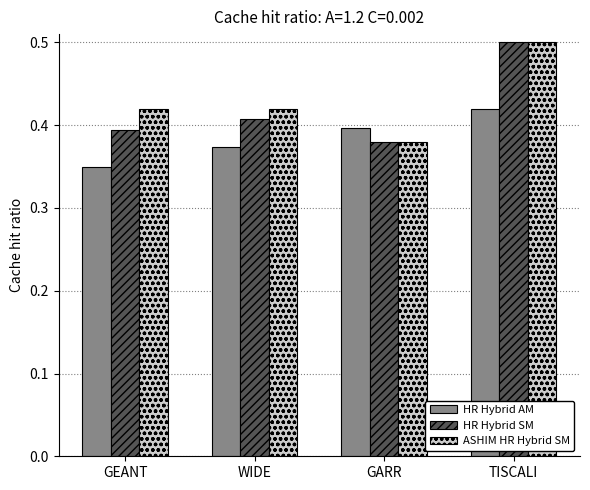

What is the sum of all HR Hybrid AM values?

1.5